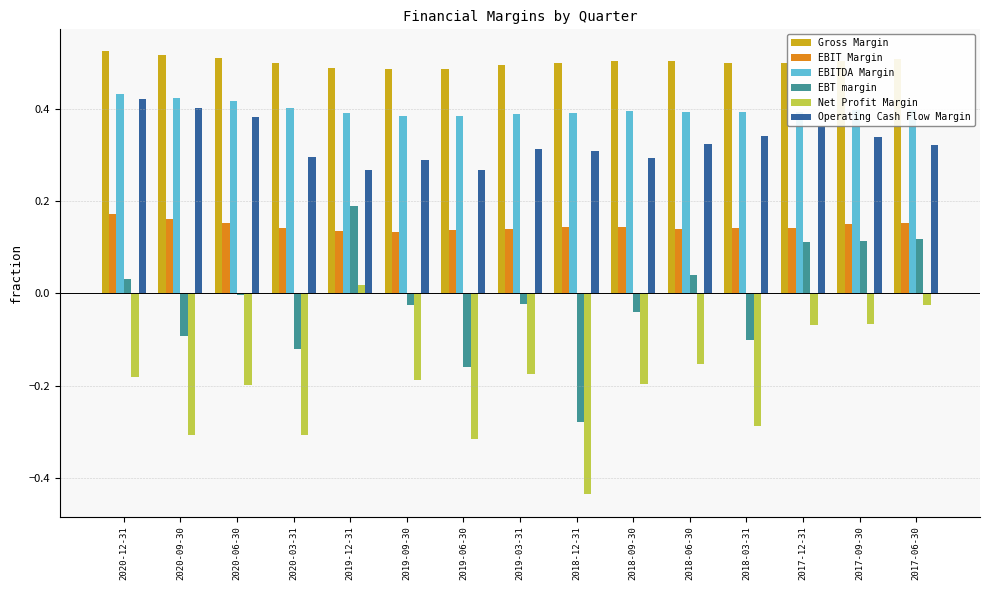

What is the sum of the Operating Cash Flow Margin values at 2020-09-30 and 2018-12-31?

0.7